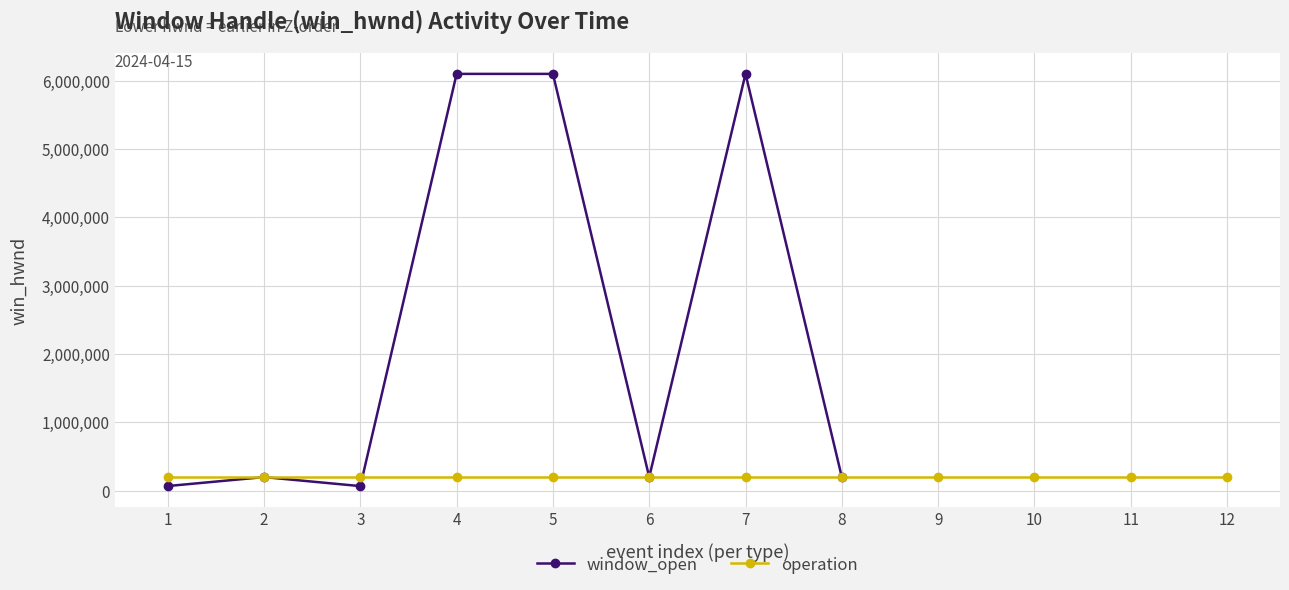

Rank the categories by value from highest to lowest.

4, 5, 7, 2, 6, 8, 1, 3